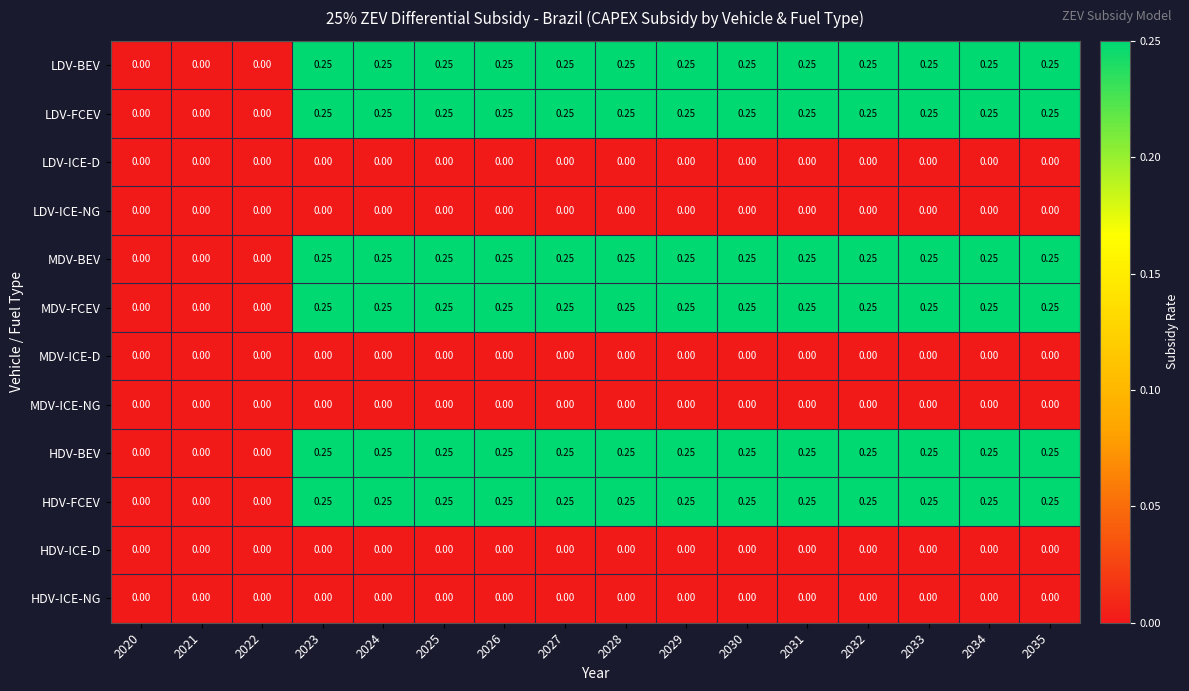

How many distinct data groups are displayed?

12